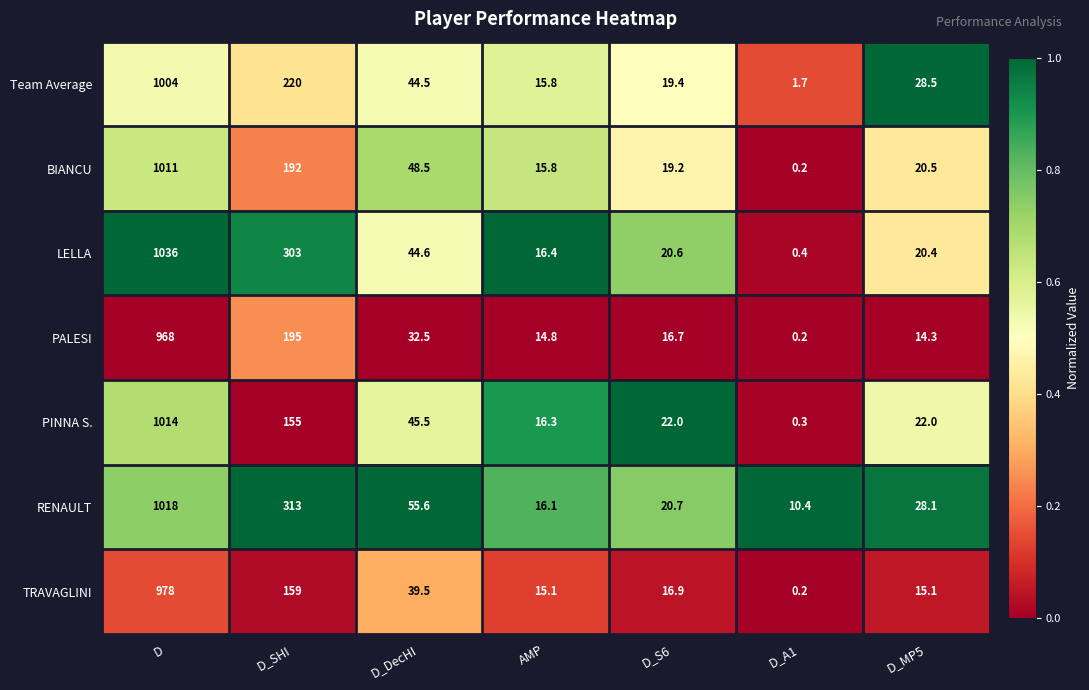

Which series has the widest spread of values?

LELLA